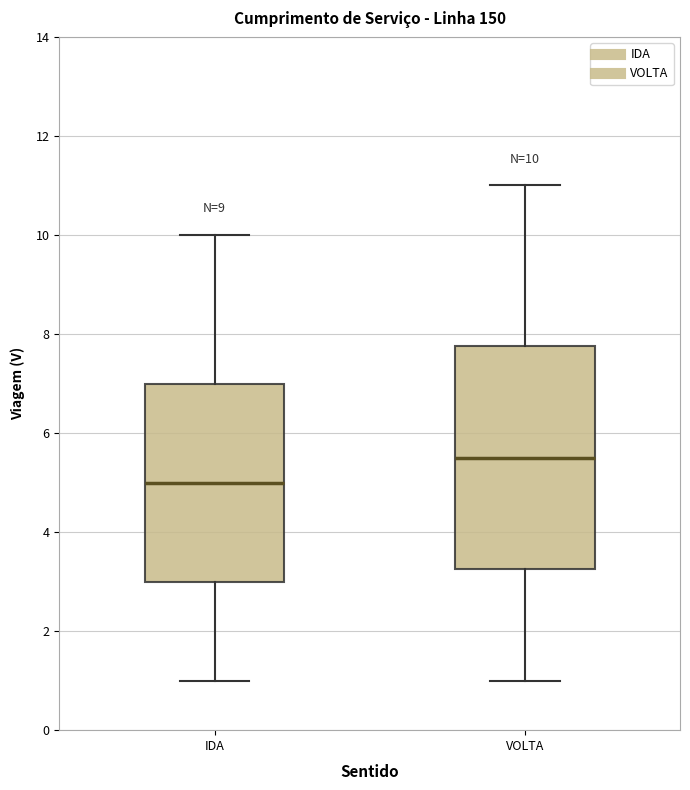

Which box is the tallest, from its lower edge to its upper edge?

VOLTA